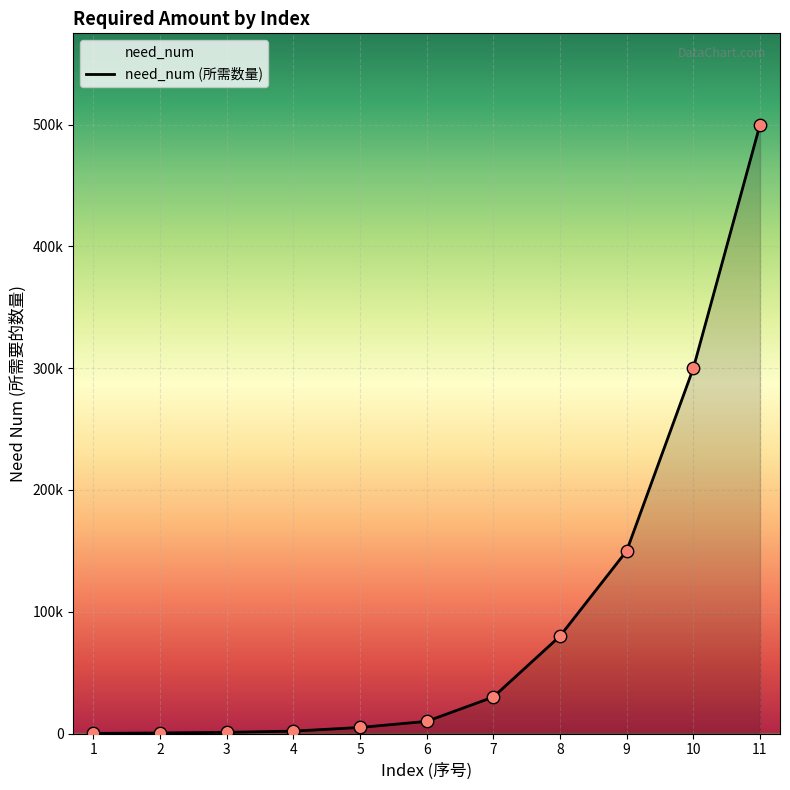

Approximately how many times larger is the value at 6 compared to 2?

20.0